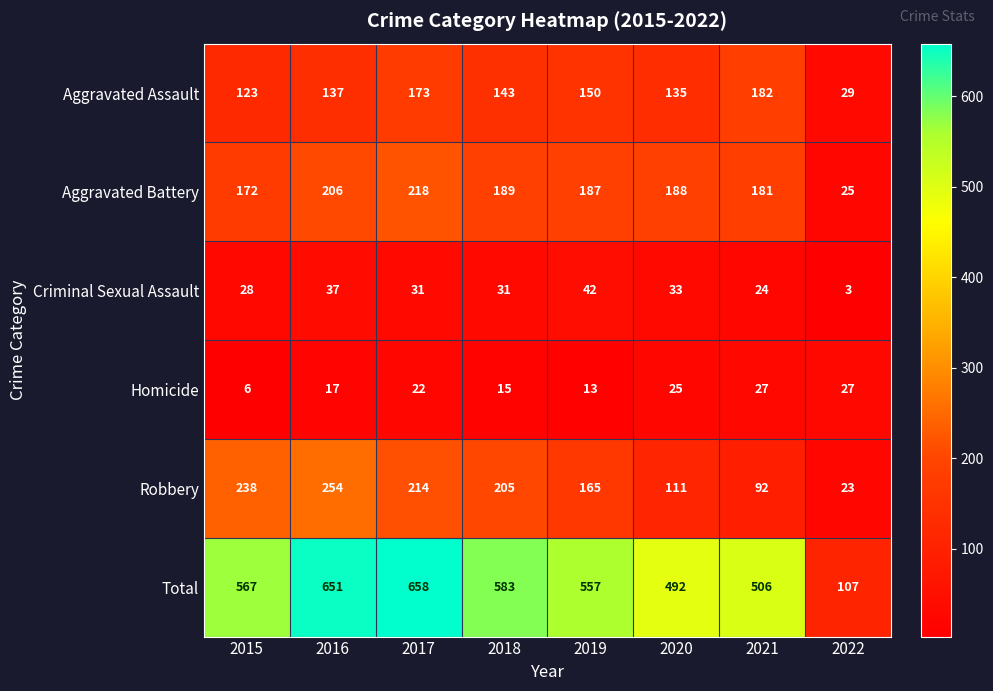

The Aggravated Battery series shows 102 at 2015. True or false?

False